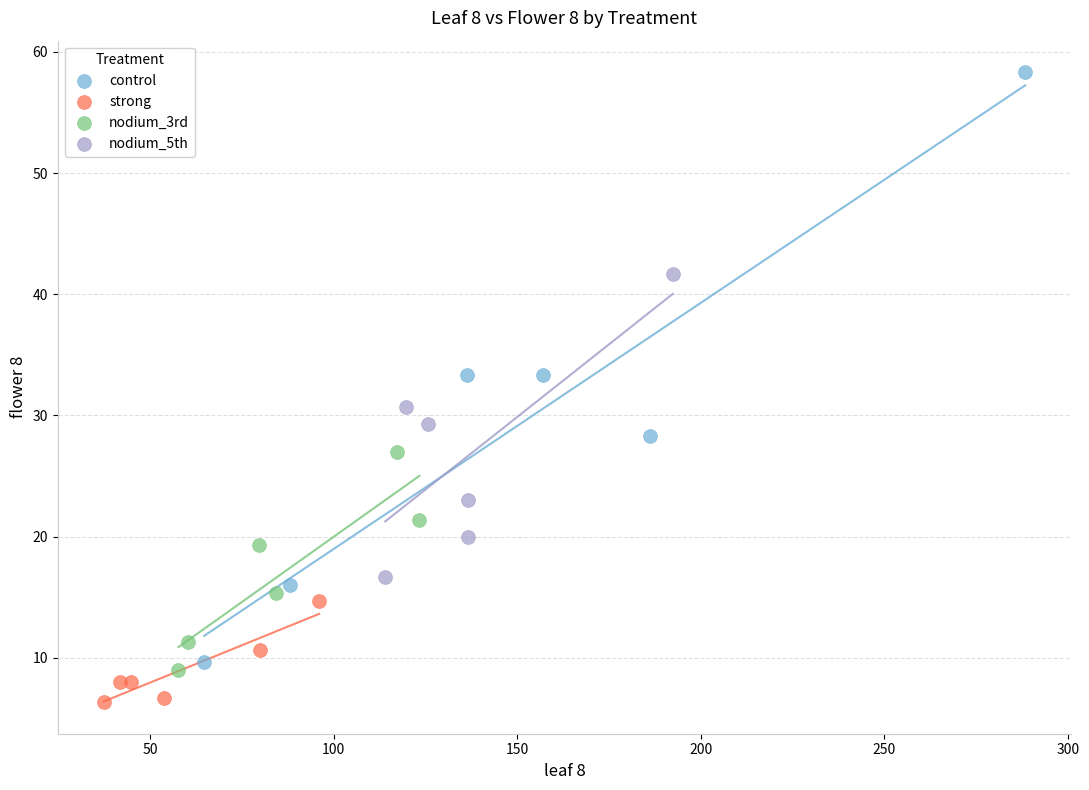

Which series reaches the minimum Y coordinate?

strong